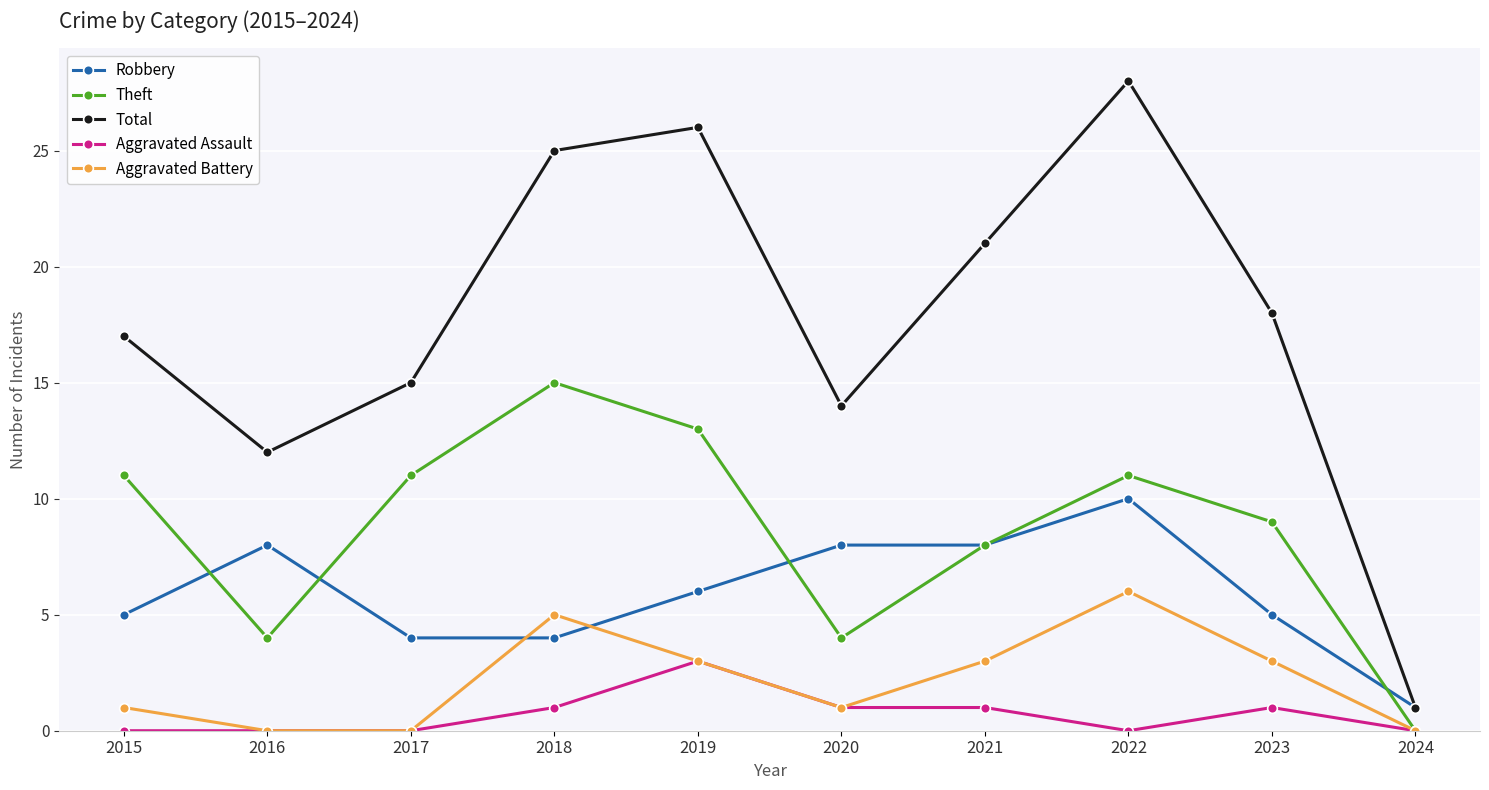

Which category has the highest value in the Total series?

2022